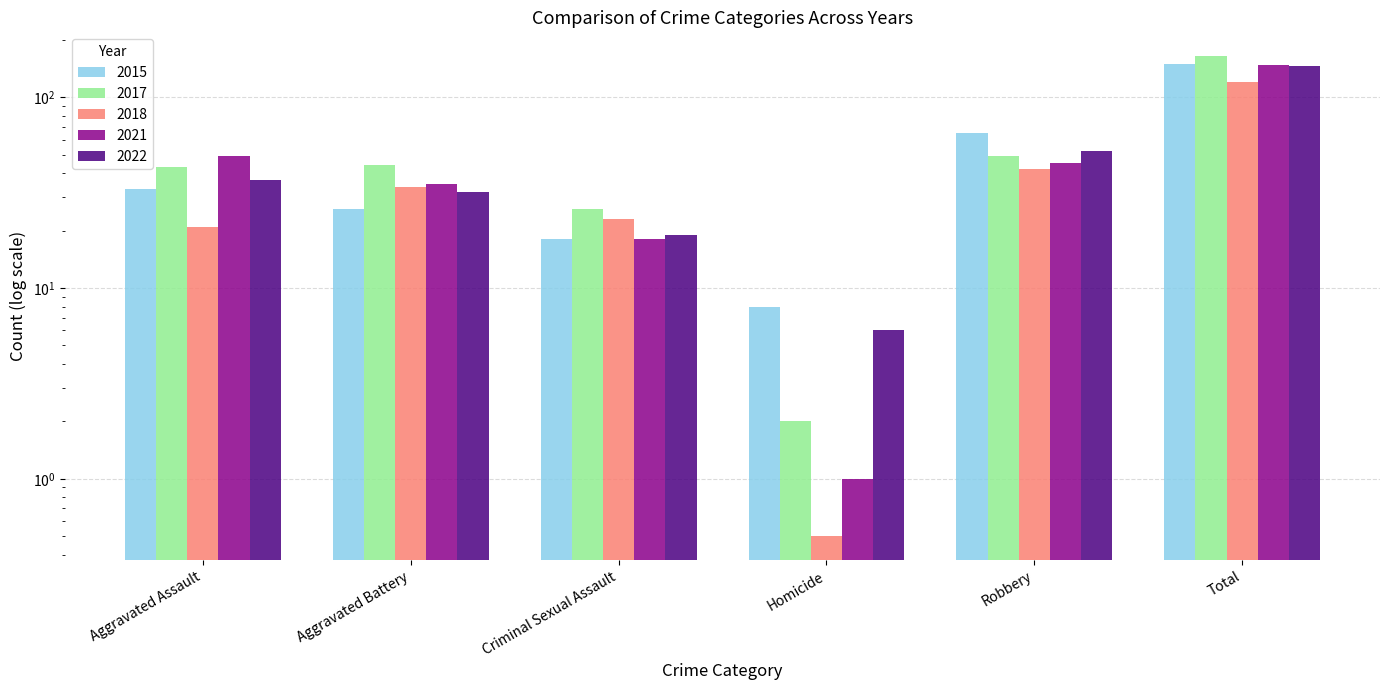

The value of 2021 at Aggravated Assault is 49.0. True or false?

True